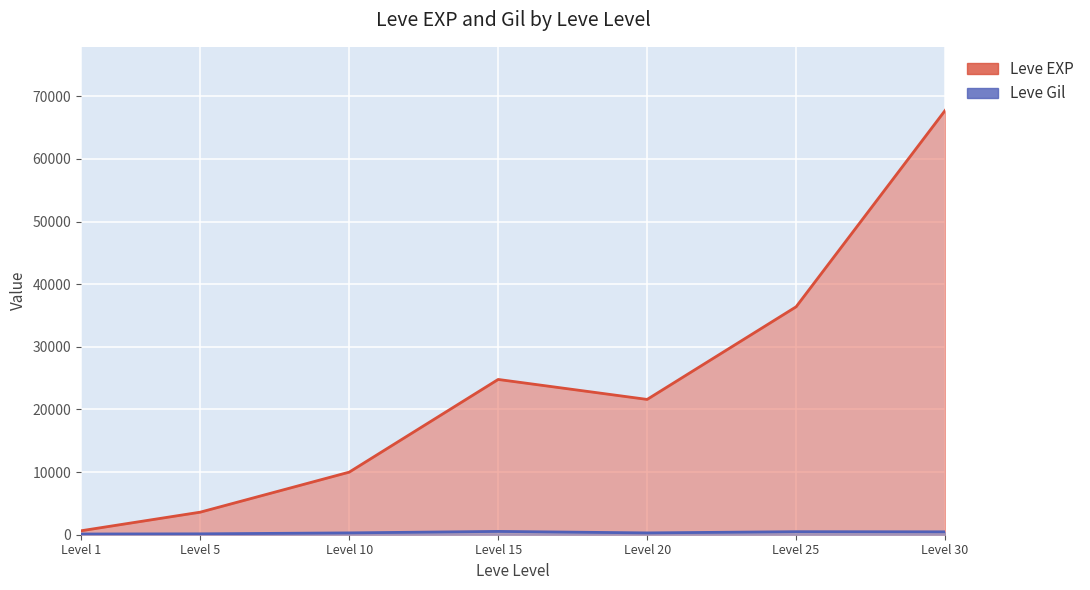

Count the number of data series in this chart.

2